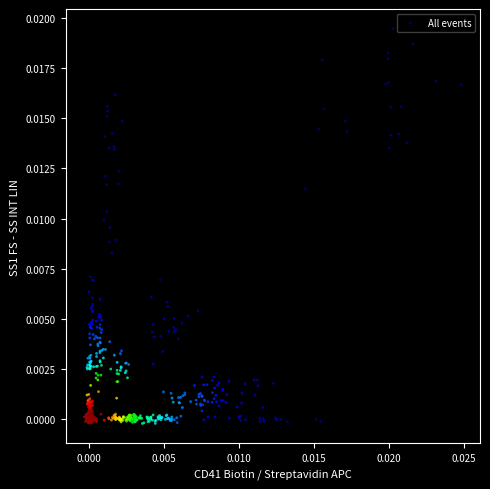

Count the number of points in this scatter plot.

600